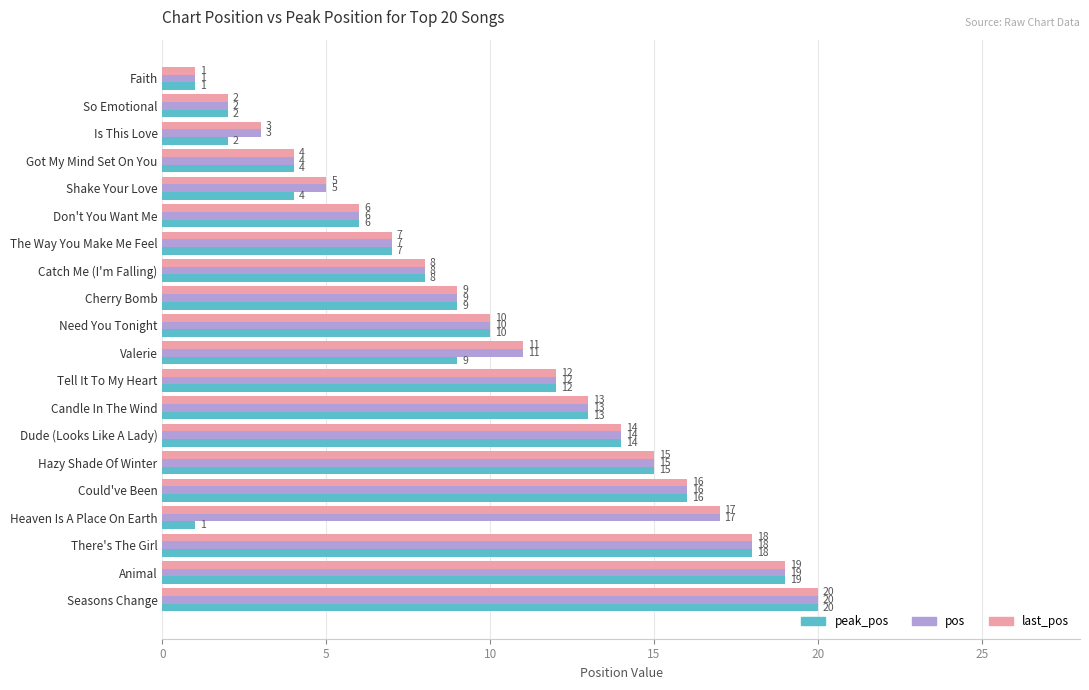

Which category has the highest value in the last_pos series?

Seasons Change